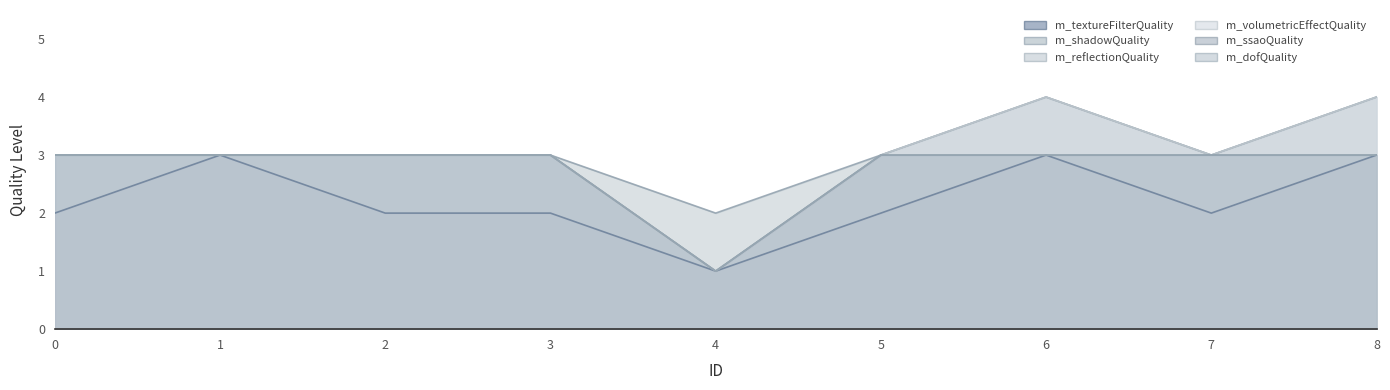

True or false: m_textureFilterQuality has a value of 3 at 5.

False